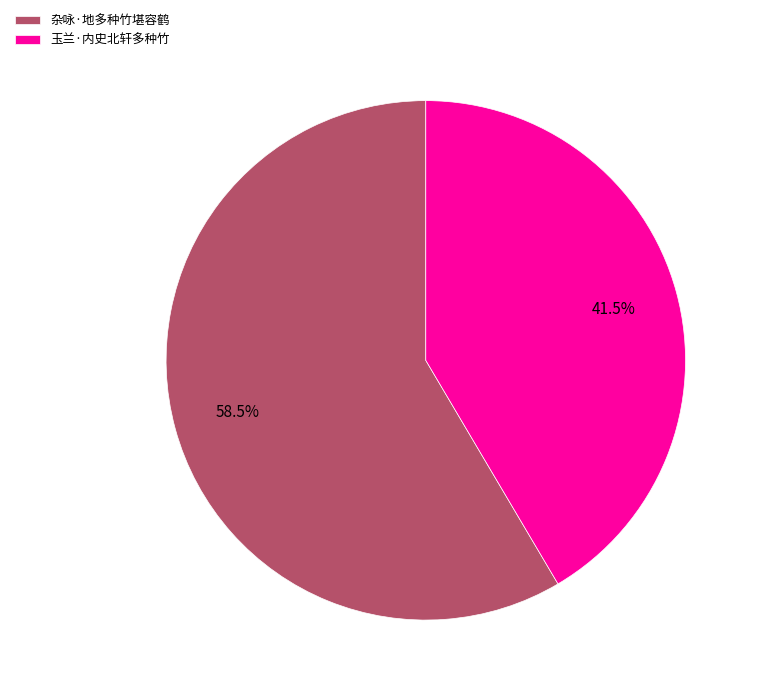

Which slice is the largest?

杂咏·地多种竹堪容鹤